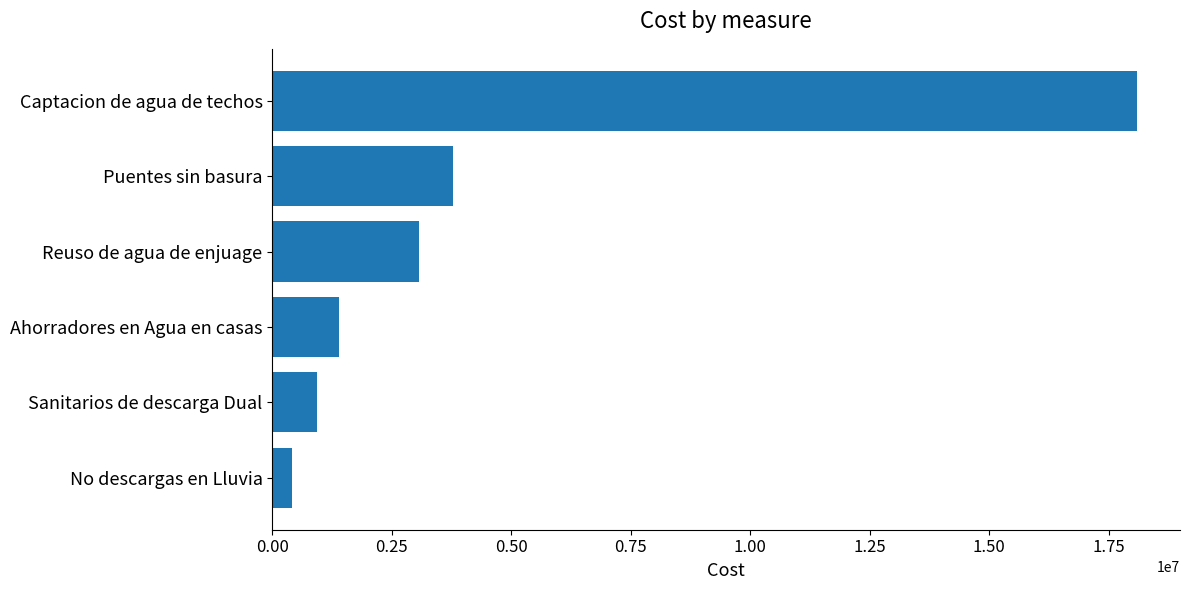

Which label corresponds to the largest value in the chart?

Captacion de agua de techos